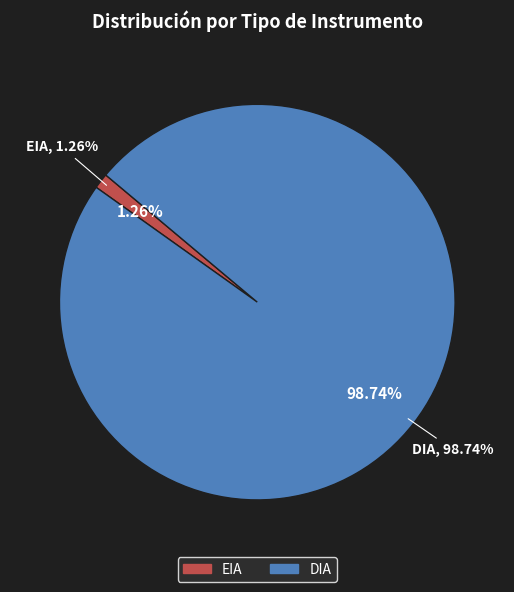

Does any single category account for the majority?

Yes